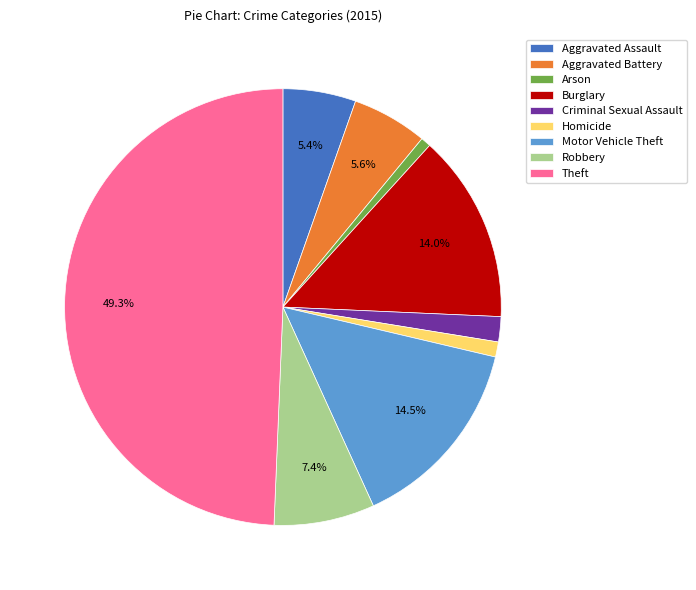

The Criminal Sexual Assault slice represents 13% of the pie. True or false?

False